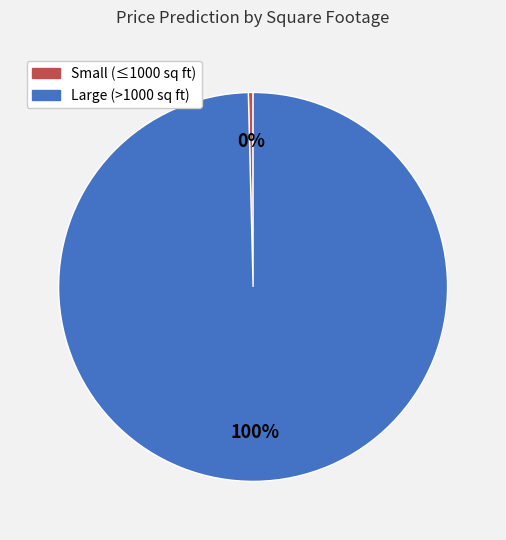

Does any single category account for the majority?

Yes